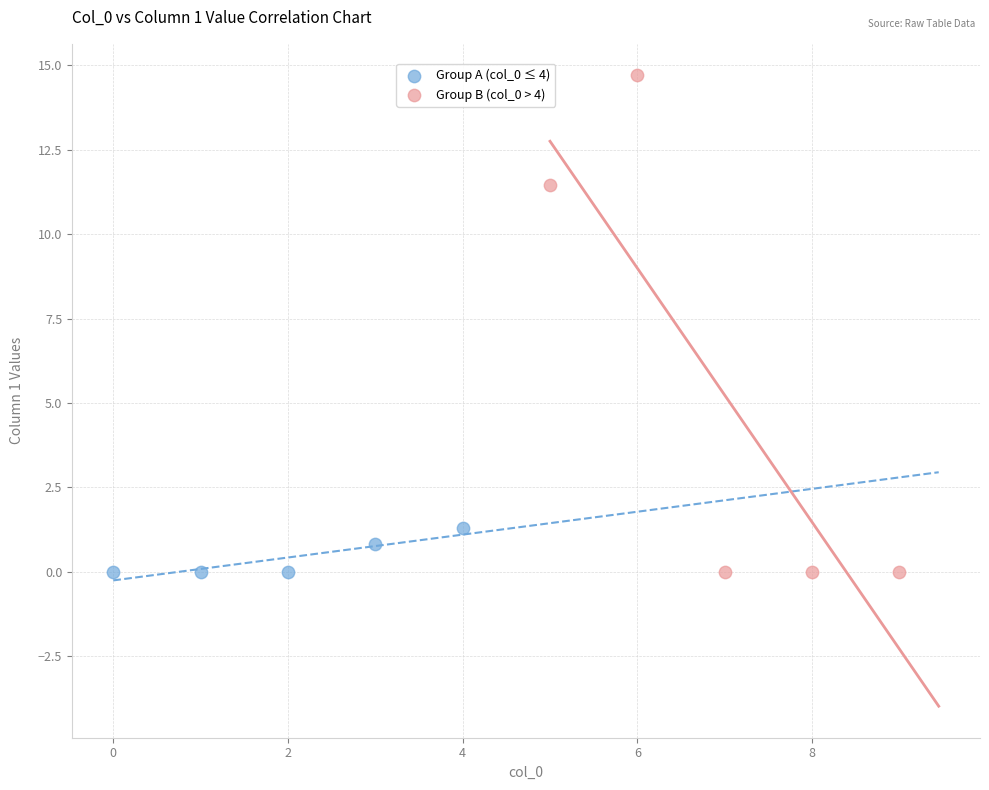

What are all the series names shown in the legend?

Group A (col_0 ≤ 4), Group B (col_0 > 4)